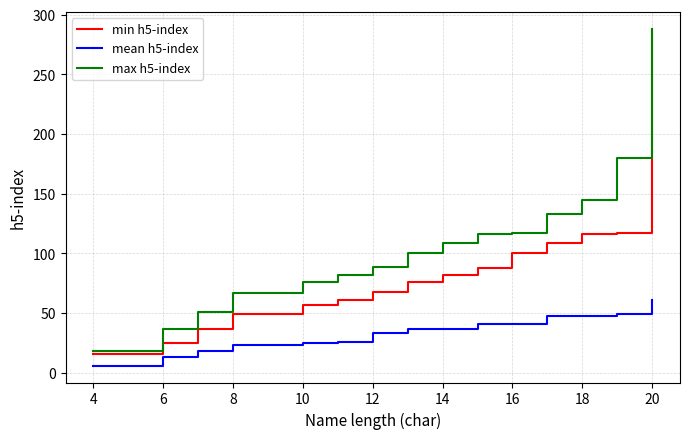

Which series has the widest spread of values?

min h5-index